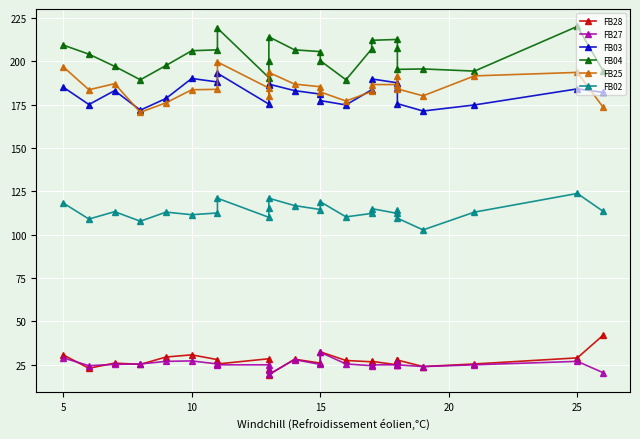

Does the chart display data point markers on the line(s)?

Yes